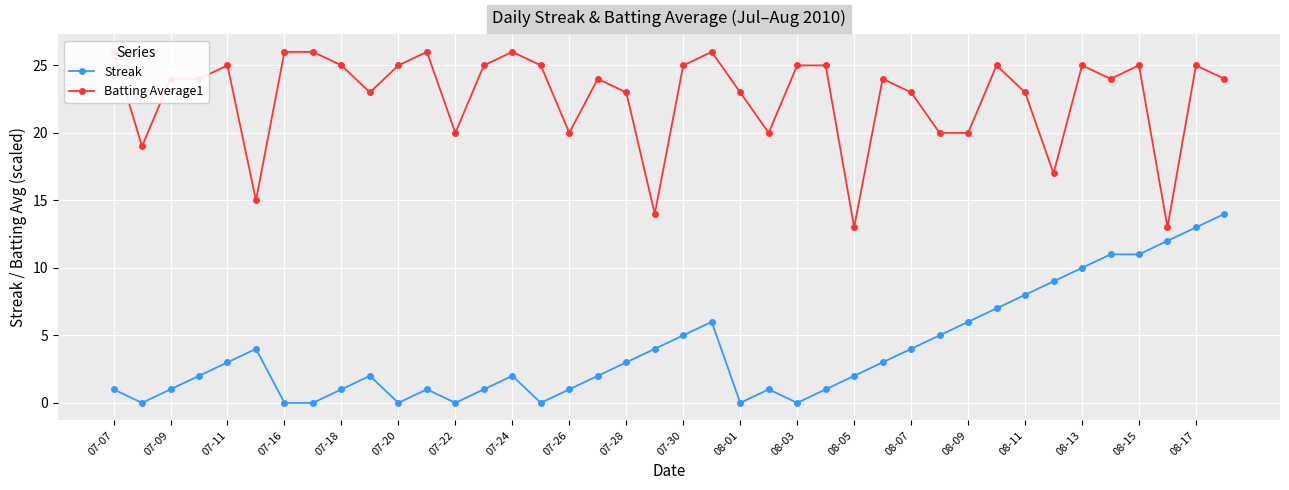

What is the highest value of the Streak series?

14